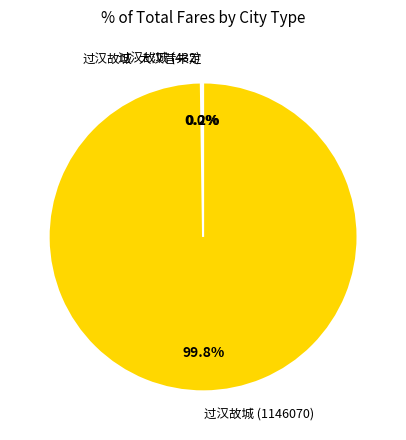

Does any single category account for the majority?

Yes